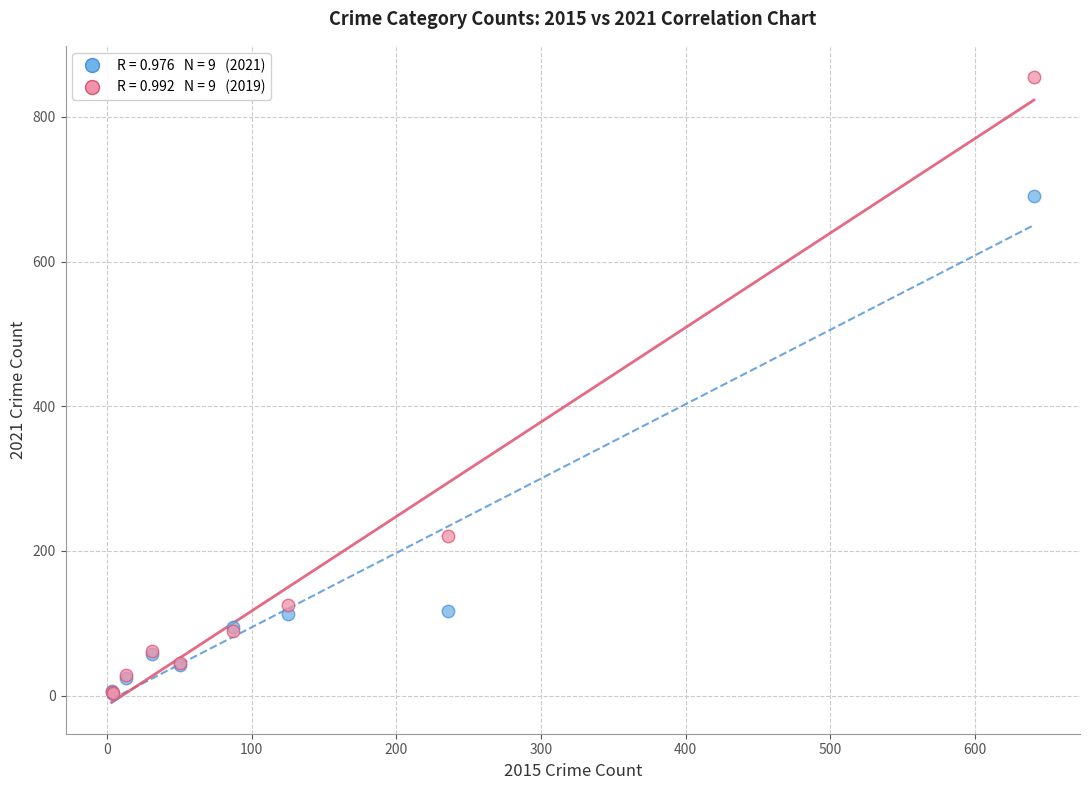

Across all series, what Y value is closest to 428?

221